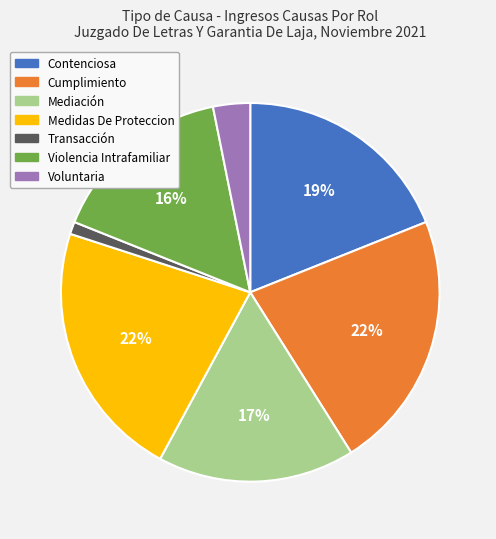

To the nearest percent, what is the combined percentage of Cumplimiento and Voluntaria?

25%